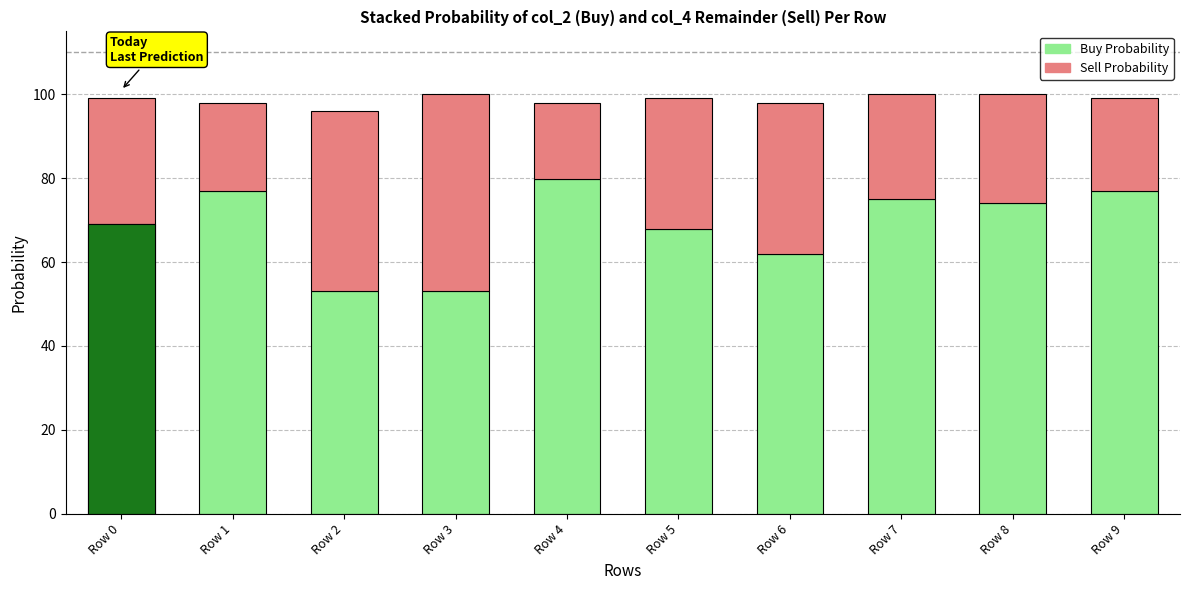

Is it true that Buy Probability equals 1.2 at Row 1?

False